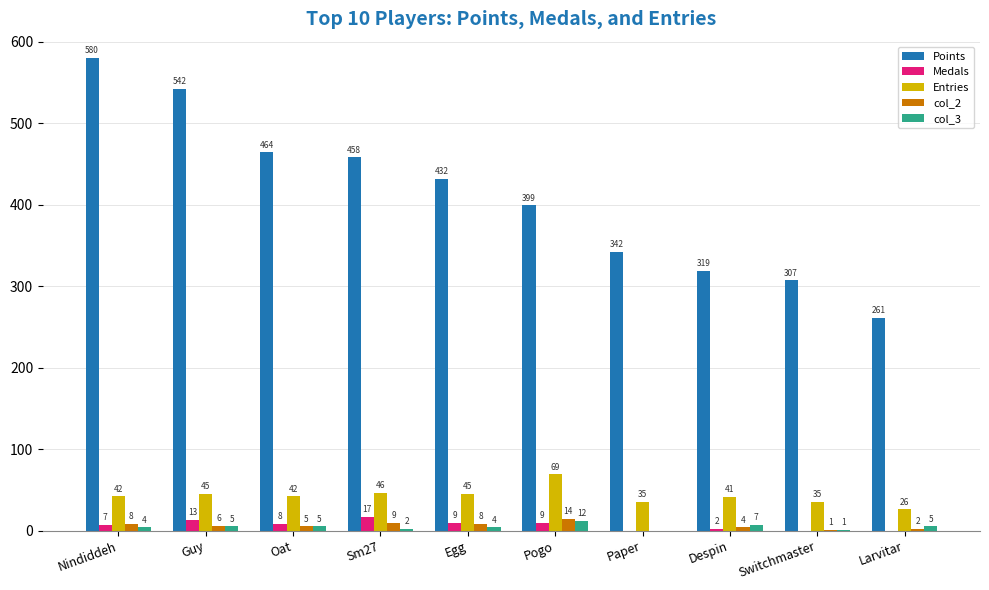

Which series has the largest total across all categories?

Points